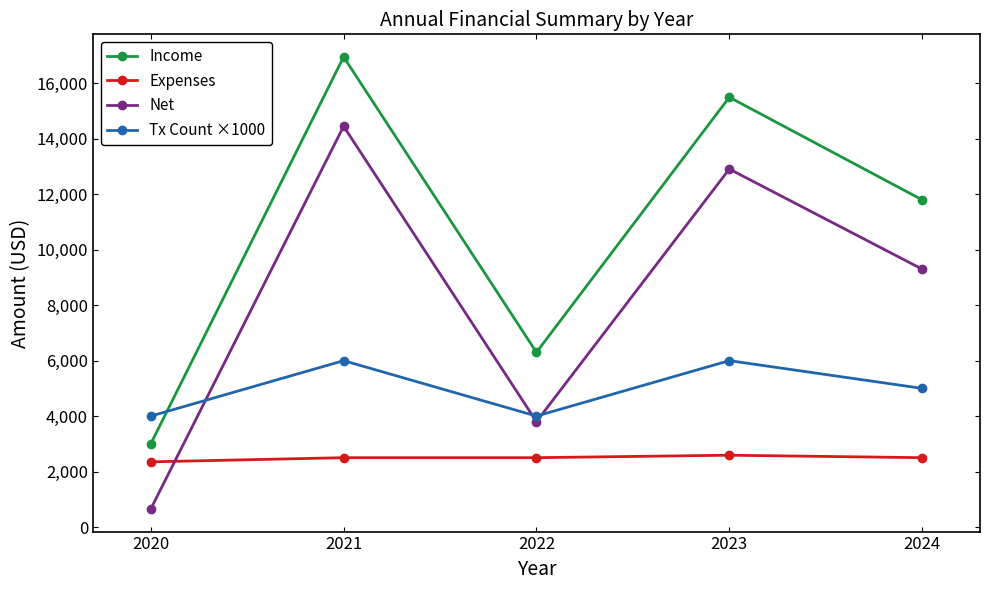

Reading right to left, extract all data points from this chart.

Income: 2024=11800.0	2023=15500.0	2022=6300.0	2021=16953.6	2020=3000.0
Expenses: 2024=2500.0	2023=2589.5	2022=2500.0	2021=2500.0	2020=2350.0
Net: 2024=9300.0	2023=12910.5	2022=3800.0	2021=14453.6	2020=650.0
Tx Count ×1000: 2024=5000.0	2023=6000.0	2022=4000.0	2021=6000.0	2020=4000.0